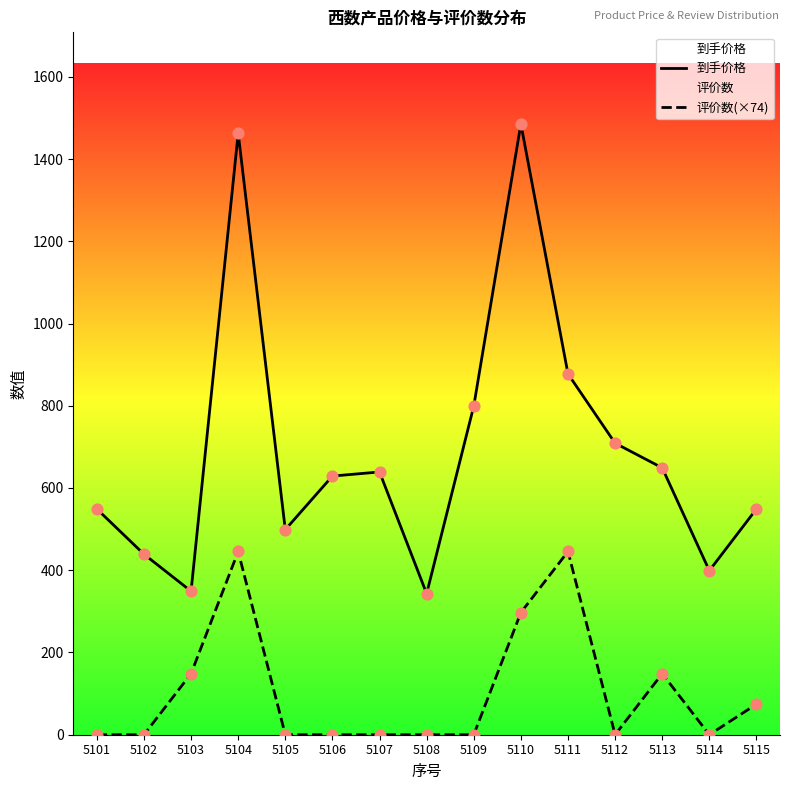

What are all the series names shown in the legend?

到手价格, 评价数(×74)